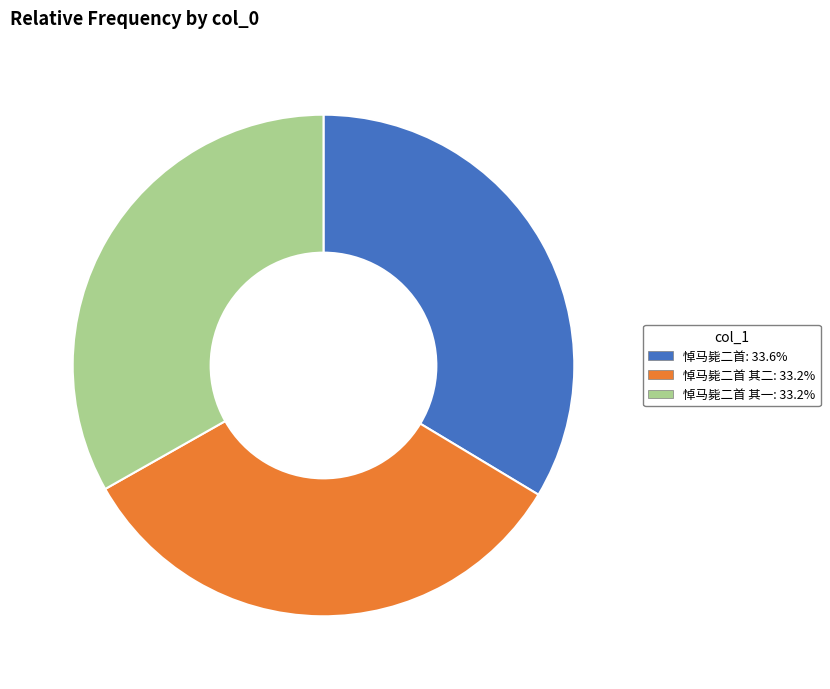

Count the number of slices in the pie.

3